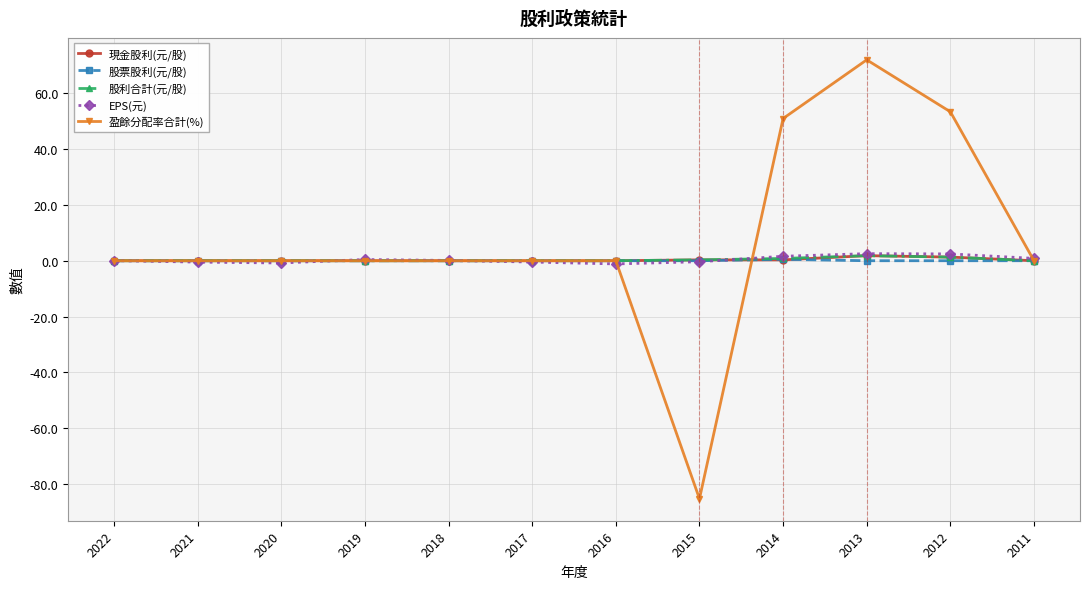

True or false: 盈餘分配率合計(%) has a value of 0.0 at 2018.

True